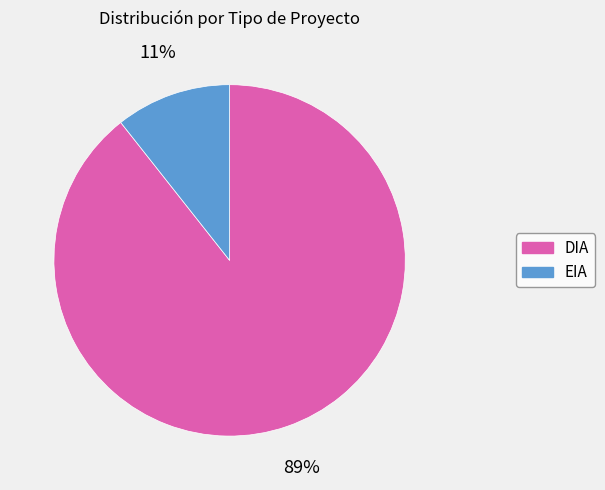

Is there a majority slice in this chart?

Yes